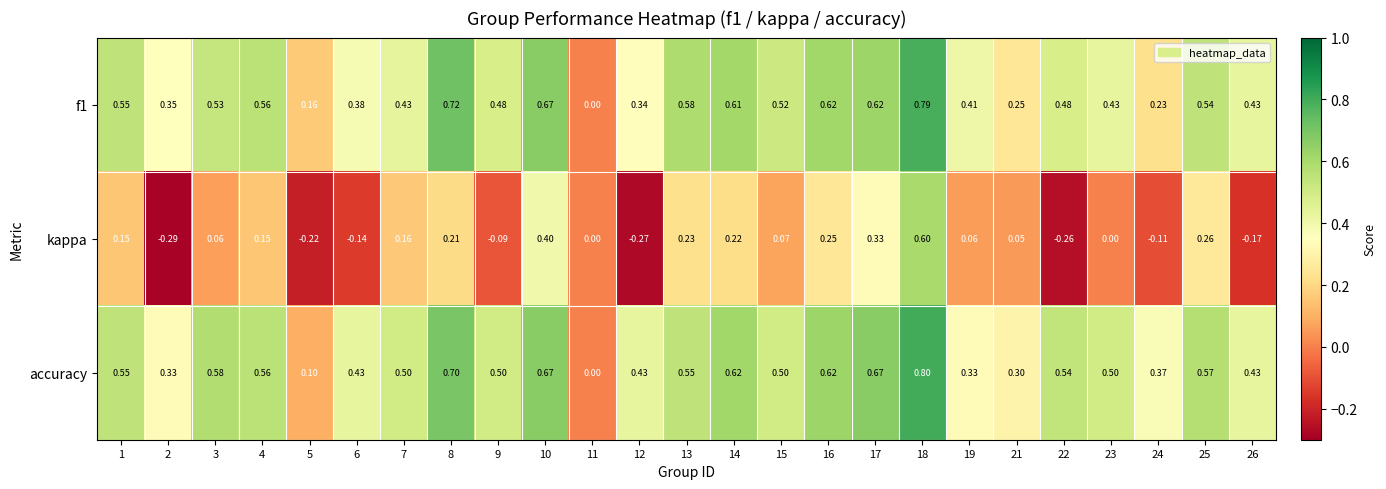

Is the value of accuracy at 2 greater than the value of kappa at 25?

Yes